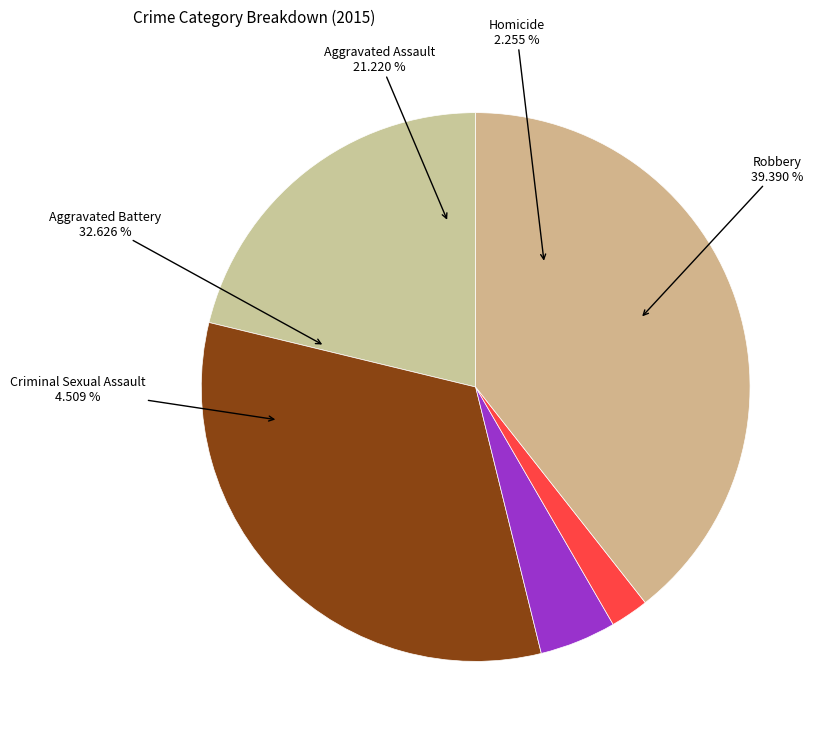

Which category has the smallest portion of the pie?

Homicide